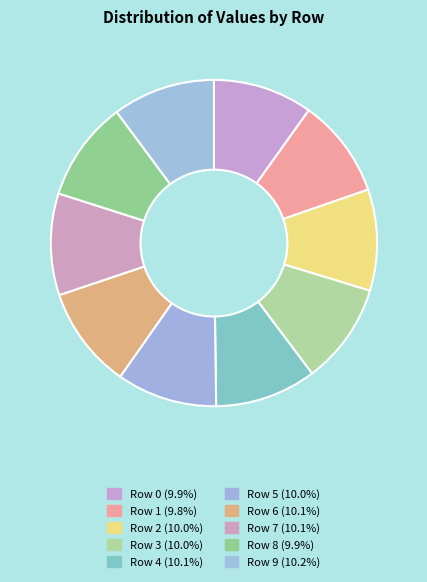

How many slices are in this pie chart?

10